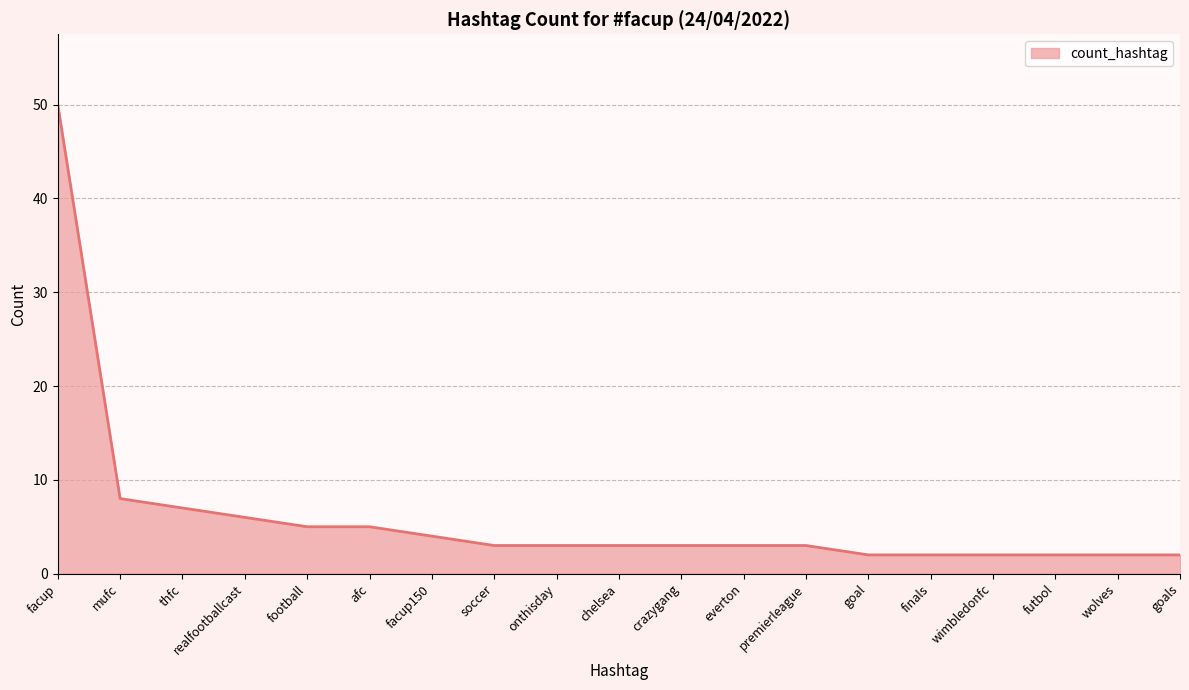

What position from the left is facup150?

7